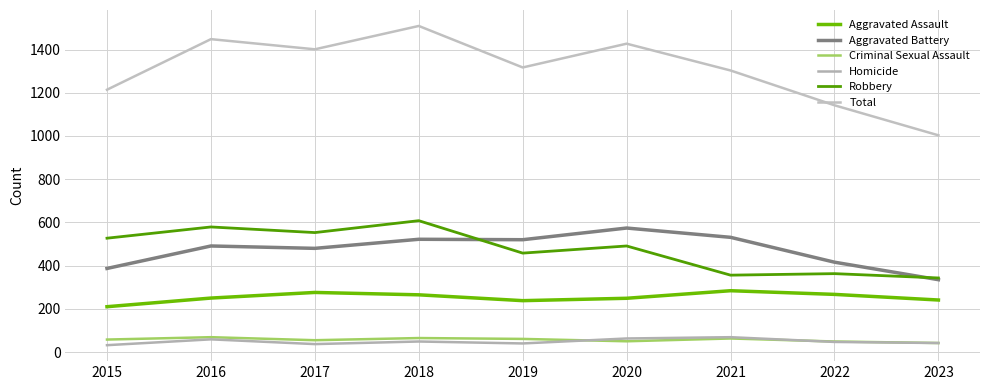

What is the difference between the maximum and minimum values in the Criminal Sexual Assault series?

27